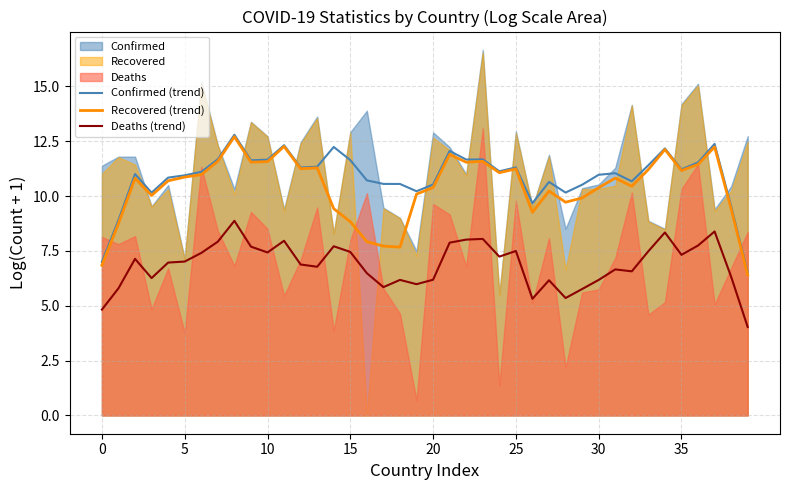

What is the minimum value for Confirmed (trend)?

6.5